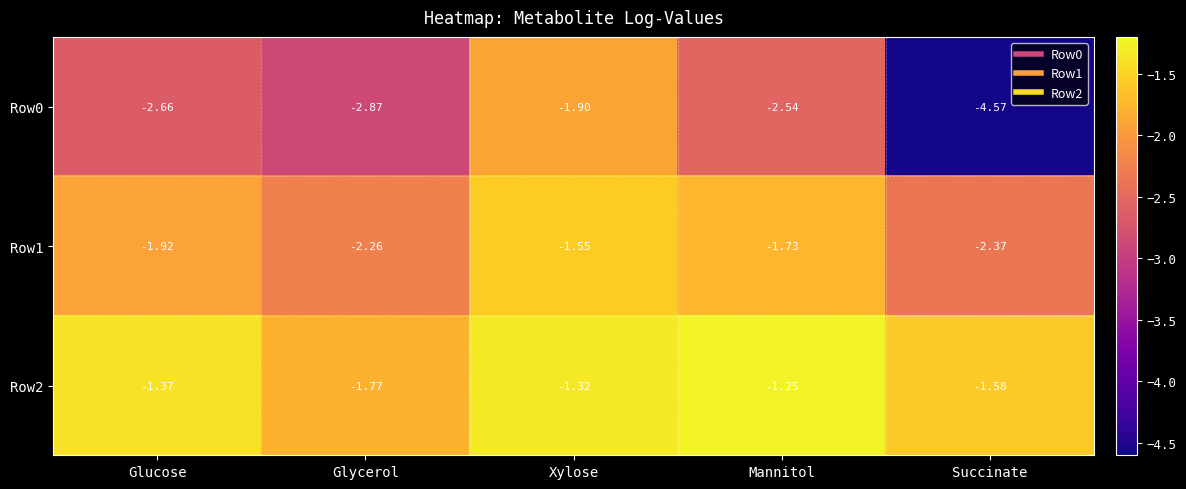

Which category has the lowest value in the Row2 series?

Glycerol